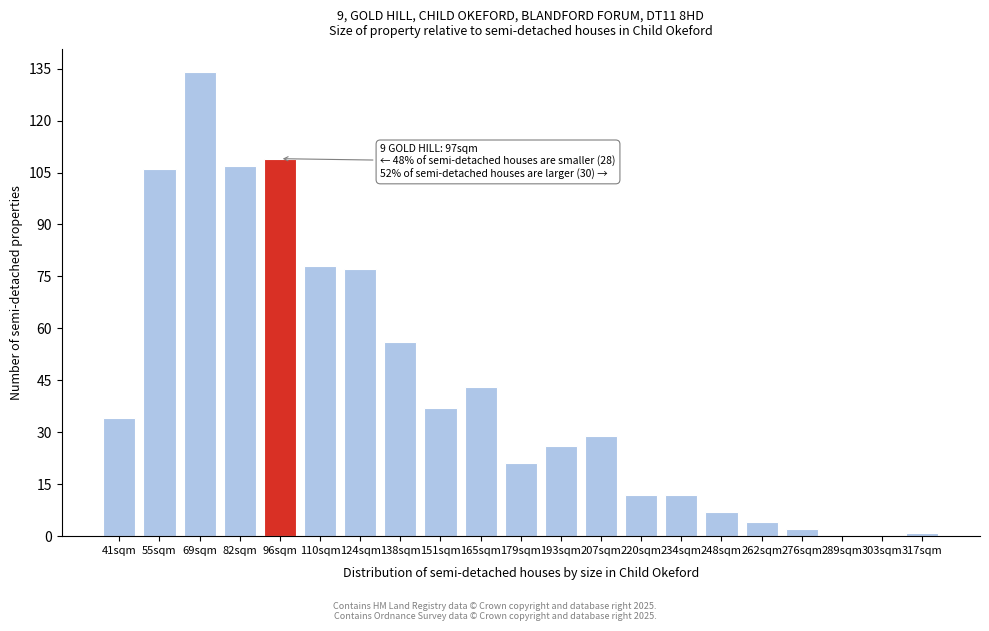

Reading right to left, transcribe all the data shown in this chart.

317sqm=1	303sqm=0	289sqm=0	276sqm=2	262sqm=4	248sqm=7	234sqm=12	220sqm=12	207sqm=29	193sqm=26	179sqm=21	165sqm=43	151sqm=37	138sqm=56	124sqm=77	110sqm=78	96sqm=109	82sqm=107	69sqm=134	55sqm=106	41sqm=34